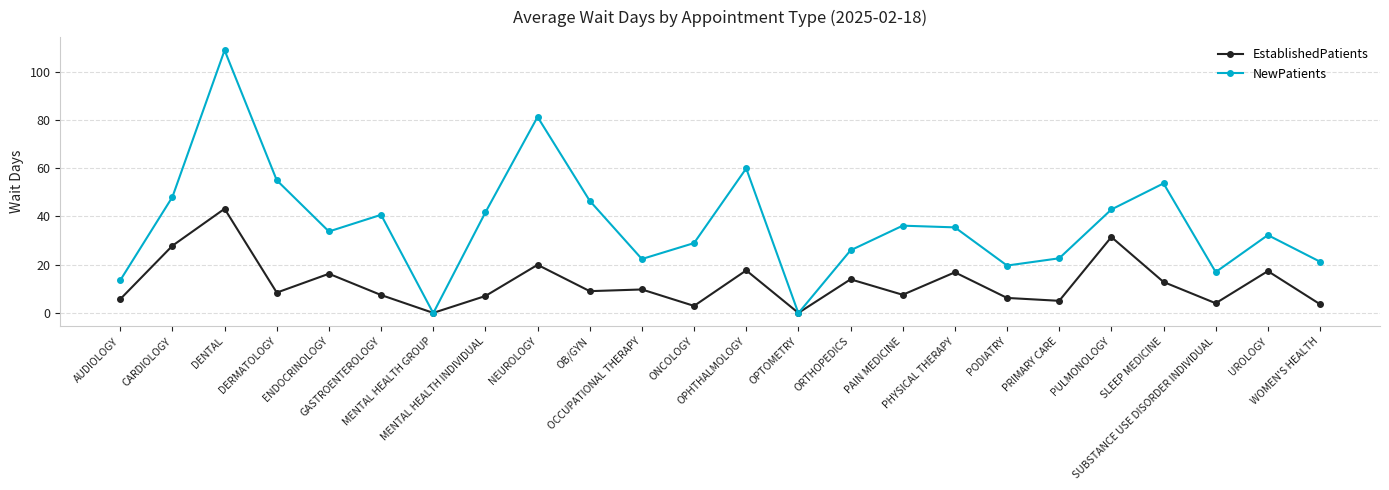

What is the difference between the second highest and second lowest values in the NewPatients series?

81.2